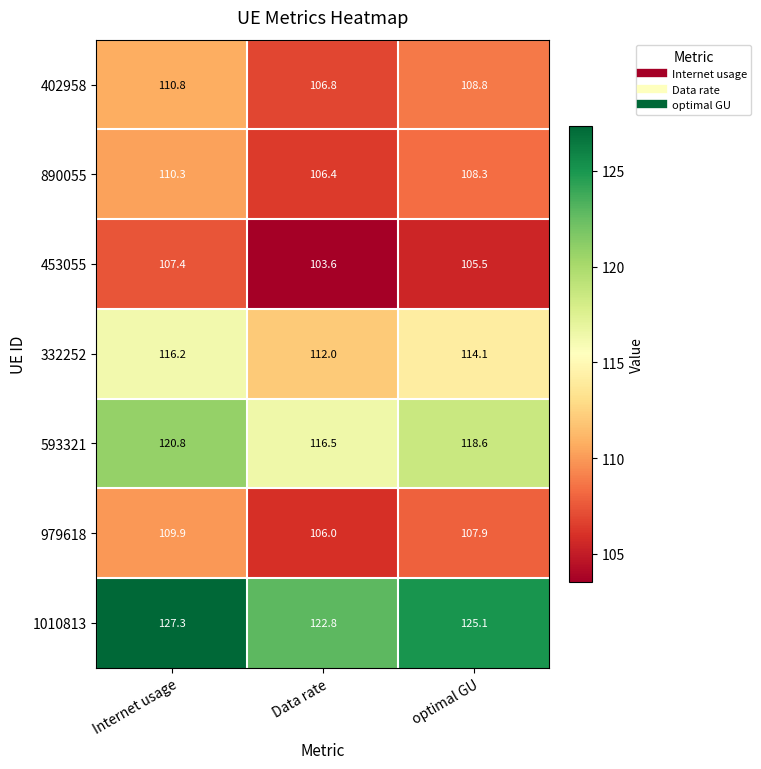

The 593321 series shows 118.6 at optimal GU. True or false?

True